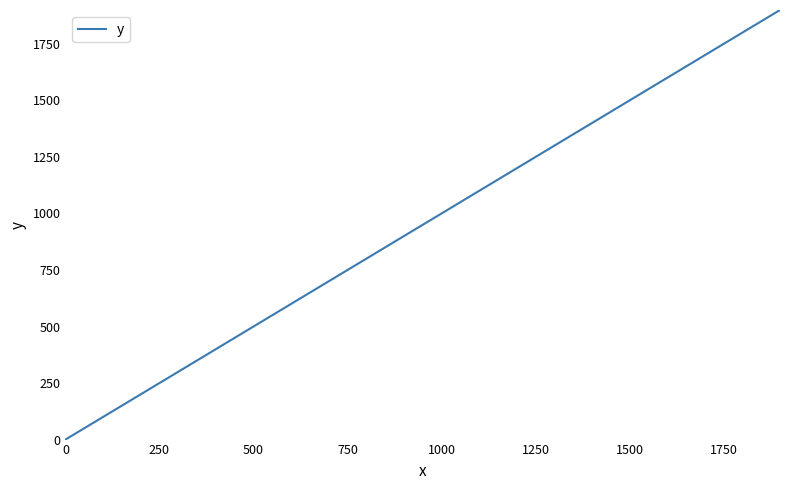

What is the difference between the second highest and second lowest values?

1700